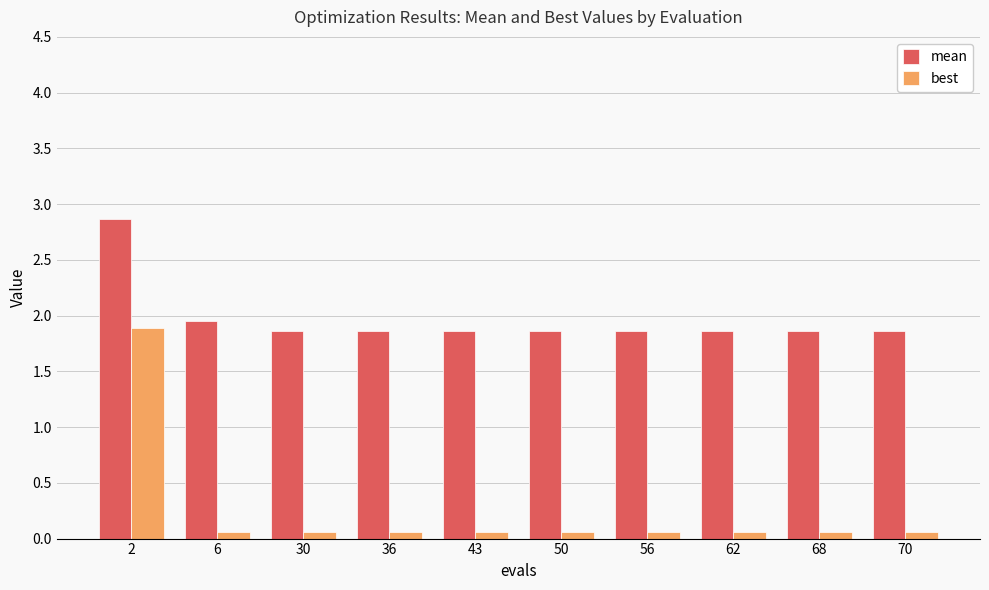

Which series changed the most between 2 and 30?

best